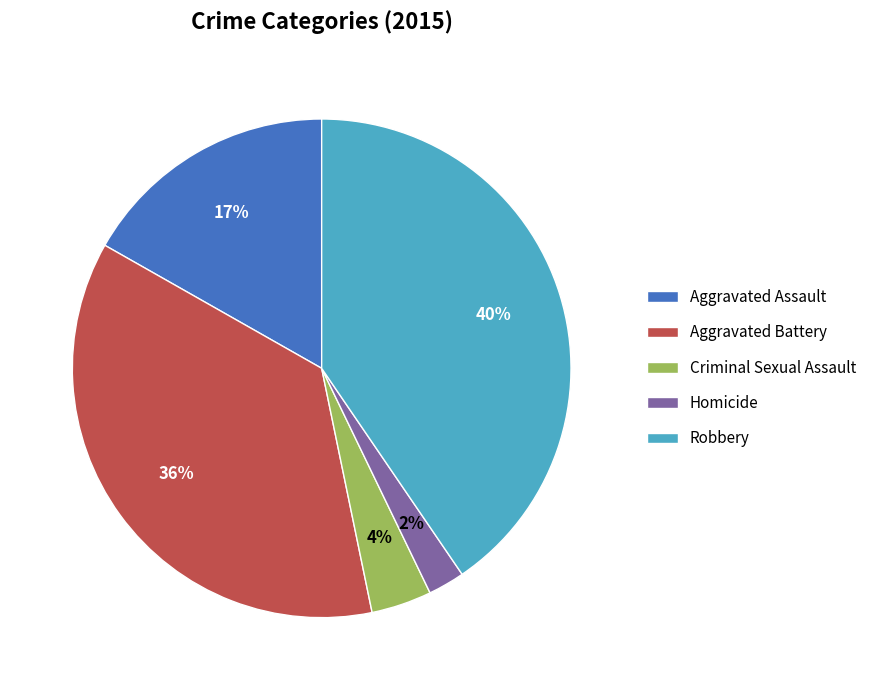

Which category has the smallest portion of the pie?

Homicide